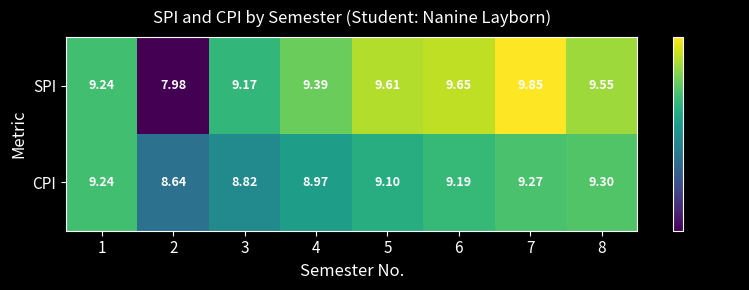

Which series has the largest total across all categories?

SPI